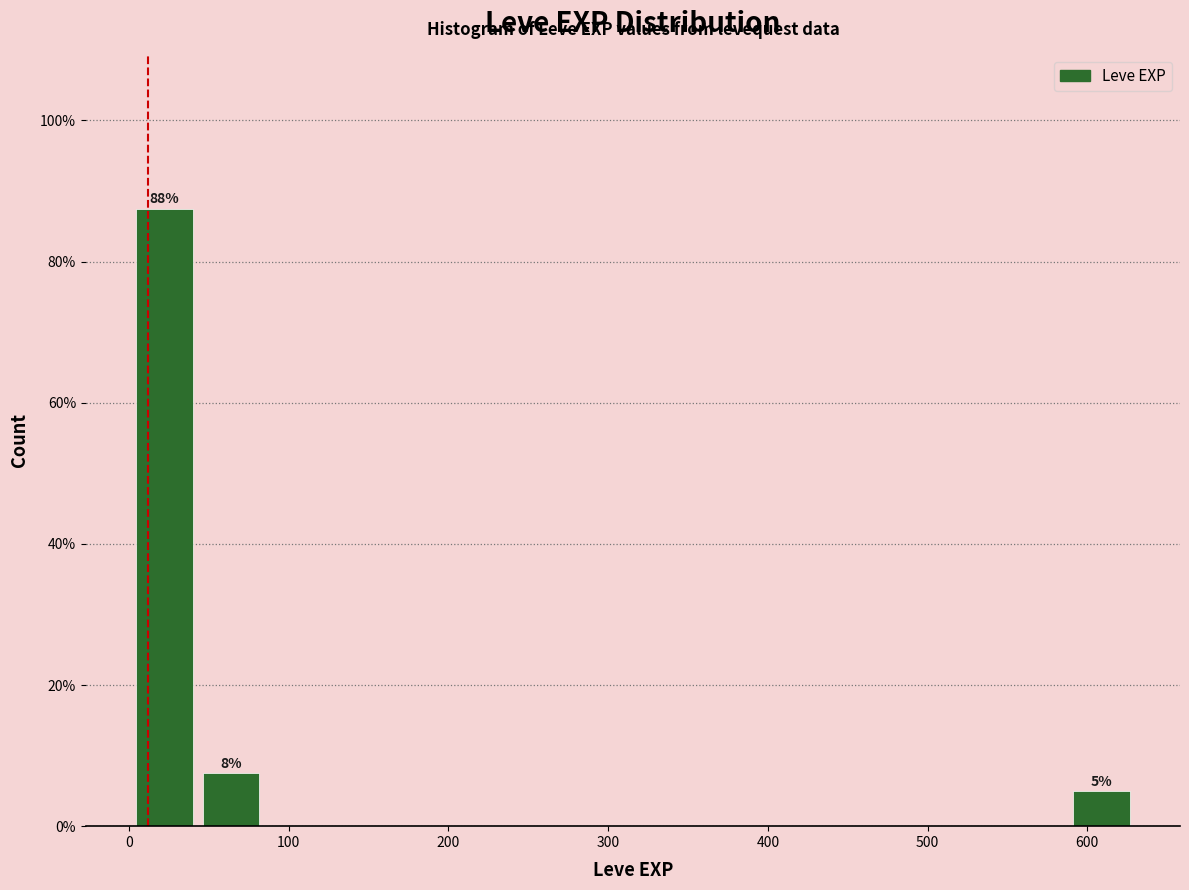

Which range on the x-axis has the tallest bar?

0 to 40